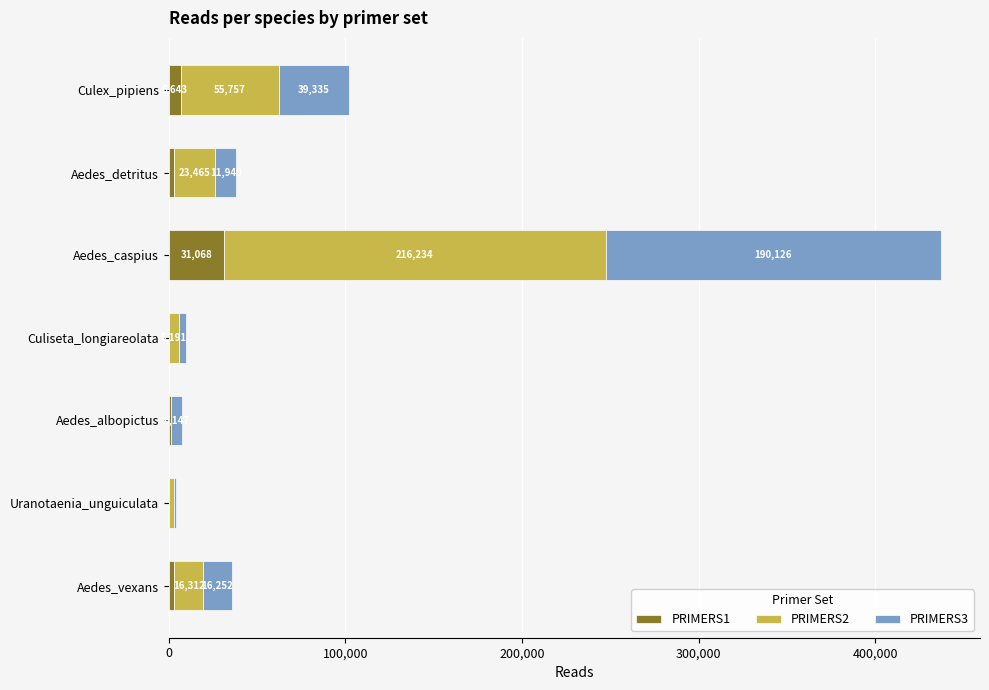

At which category is the sum across all series the highest?

Aedes_caspius